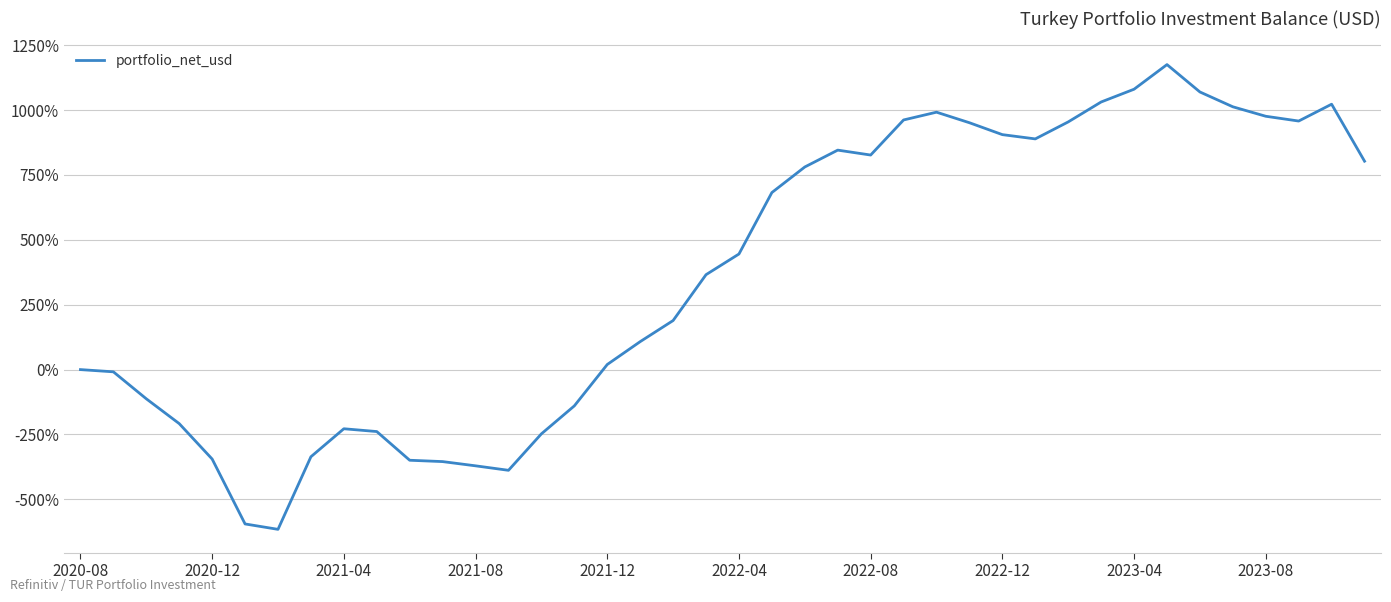

What is the greatest value displayed?

1175.4